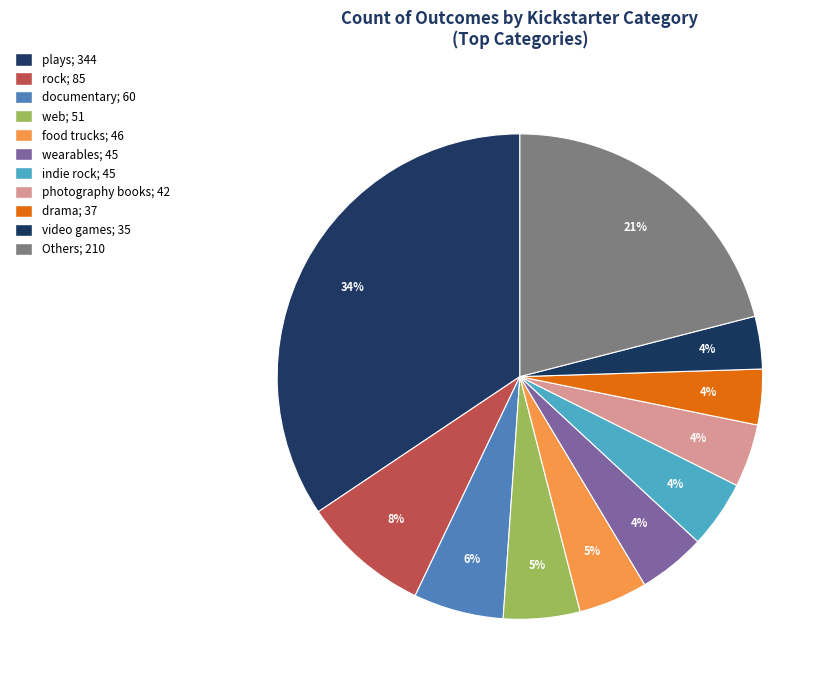

How many segments does this pie chart have?

11